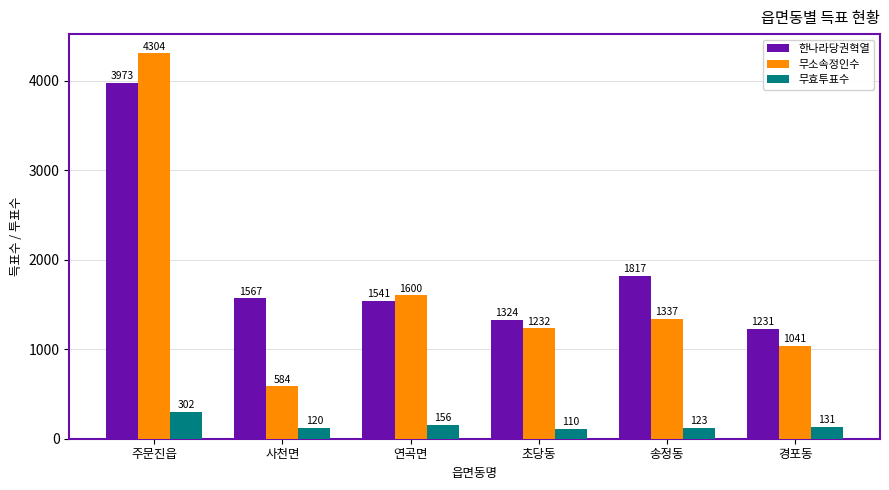

At how many categories does at least one series exceed 3489?

1